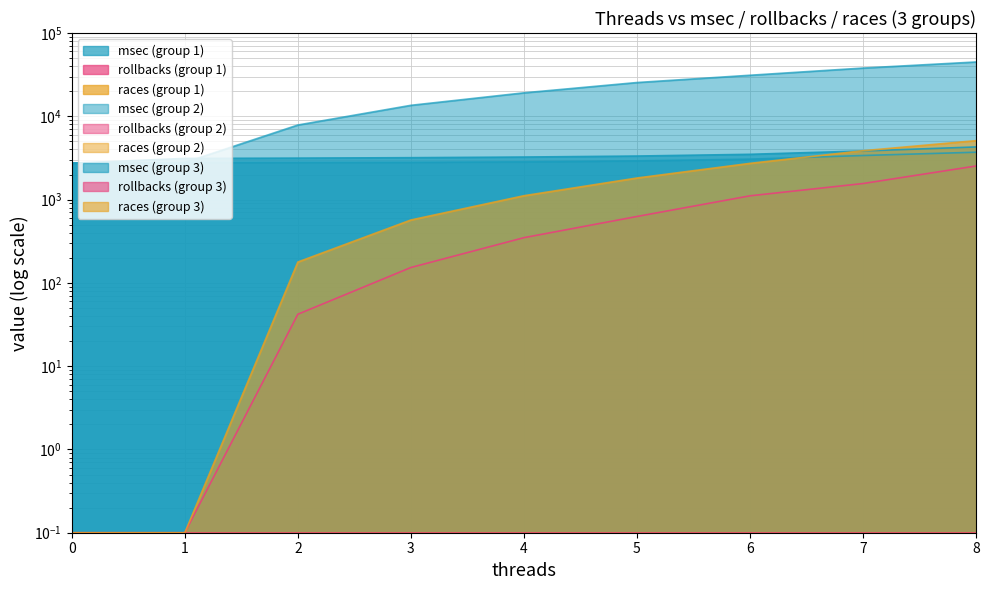

True or false: races_g3 has a value of 0.2 at 1.

False